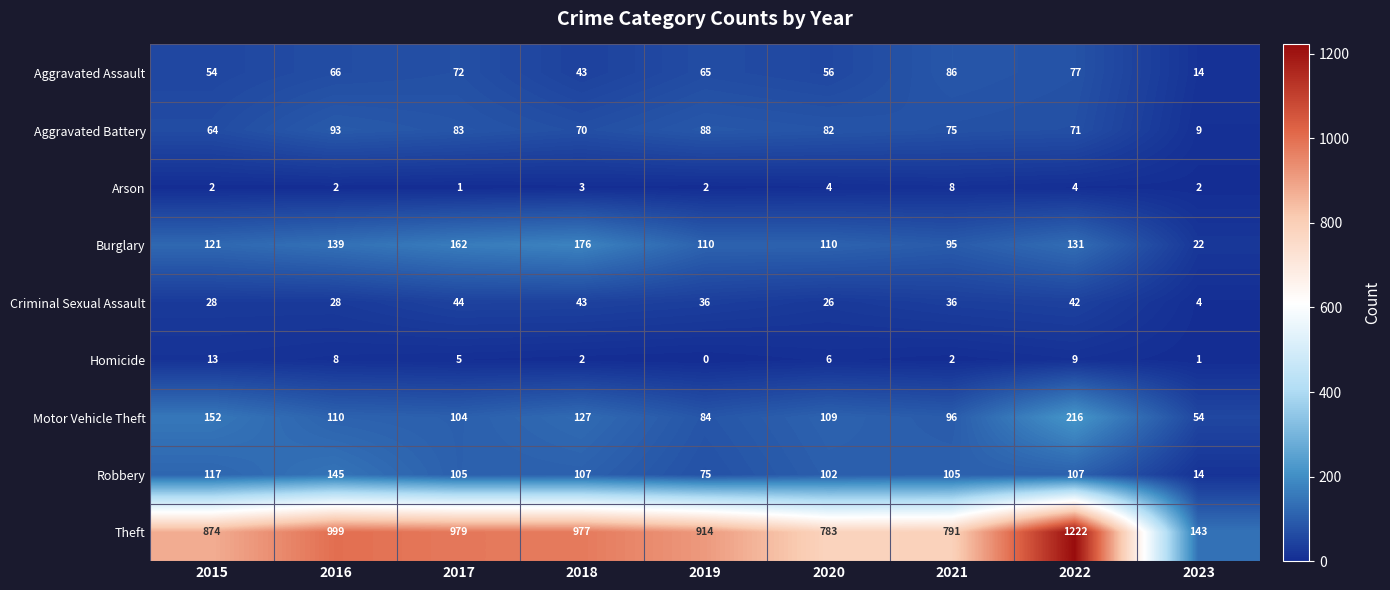

List the series in order of their peak value, lowest first.

Arson, Homicide, Criminal Sexual Assault, Aggravated Assault, Aggravated Battery, Robbery, Burglary, Motor Vehicle Theft, Theft